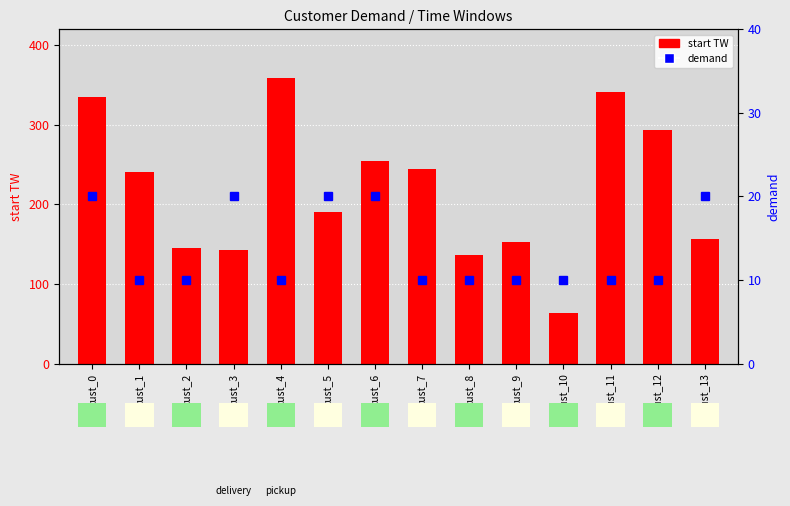

What is the spread (max minus min) of values at cust_7?

235